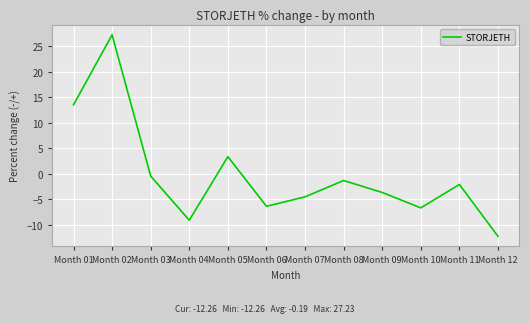

What is the minimum value shown in the chart?

-12.3